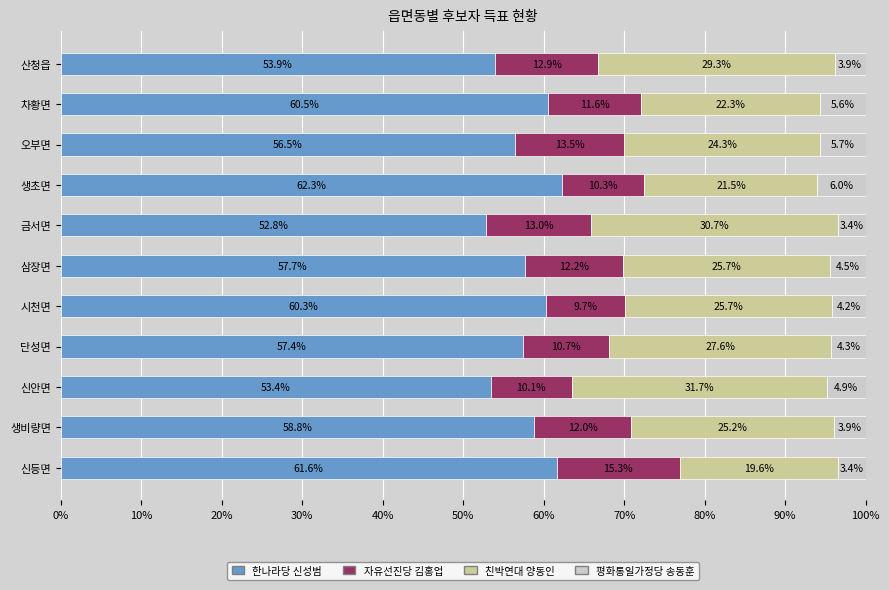

What is the difference between the second highest and minimum values in the 한나라당 신성범 series?

8.8